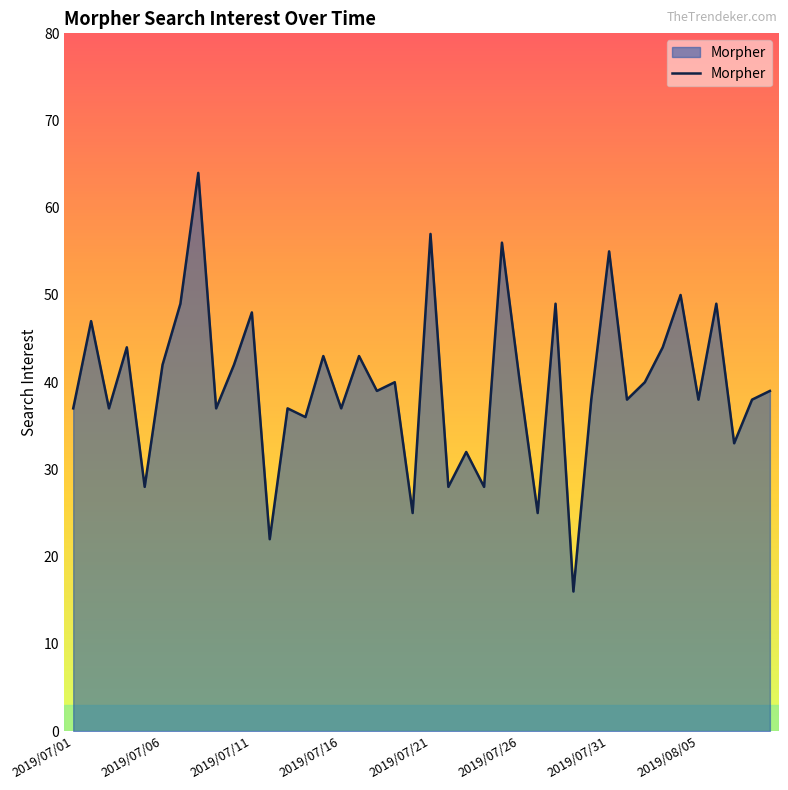

What is the difference between the maximum and minimum values?

48